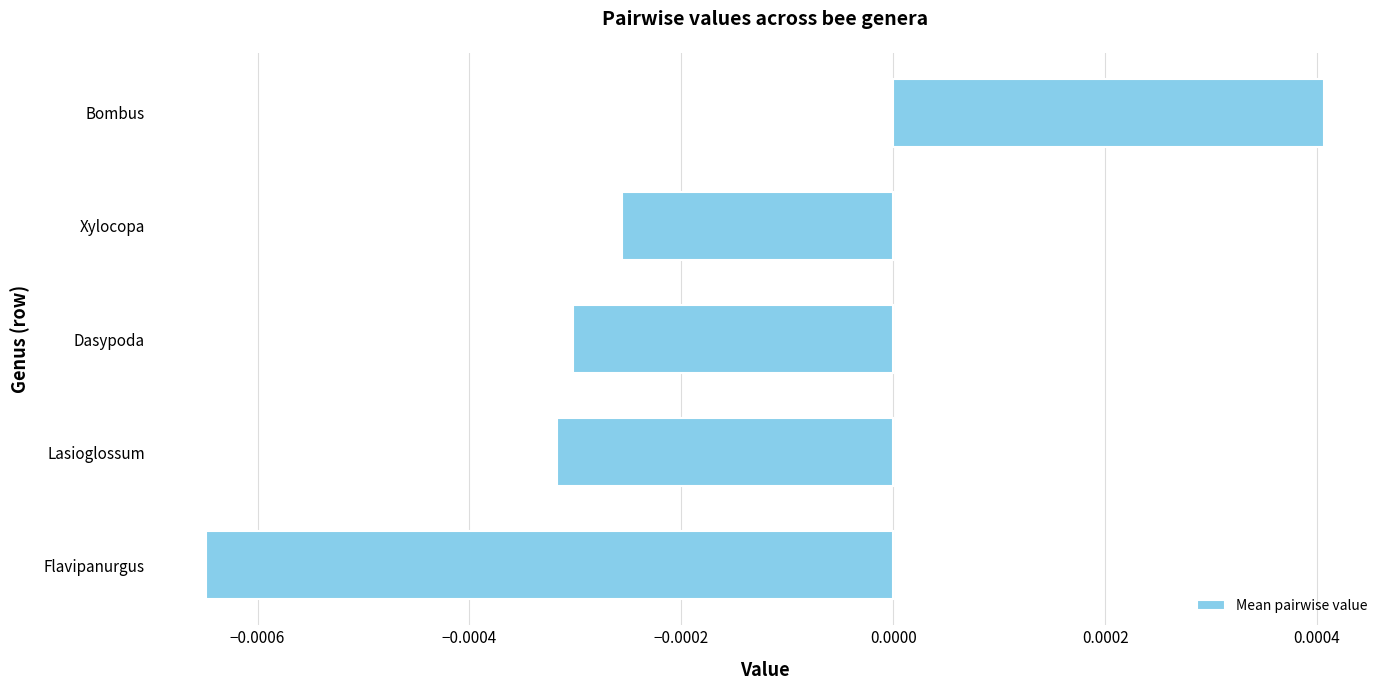

At which category does the chart reach its minimum across all series?

Flavipanurgus